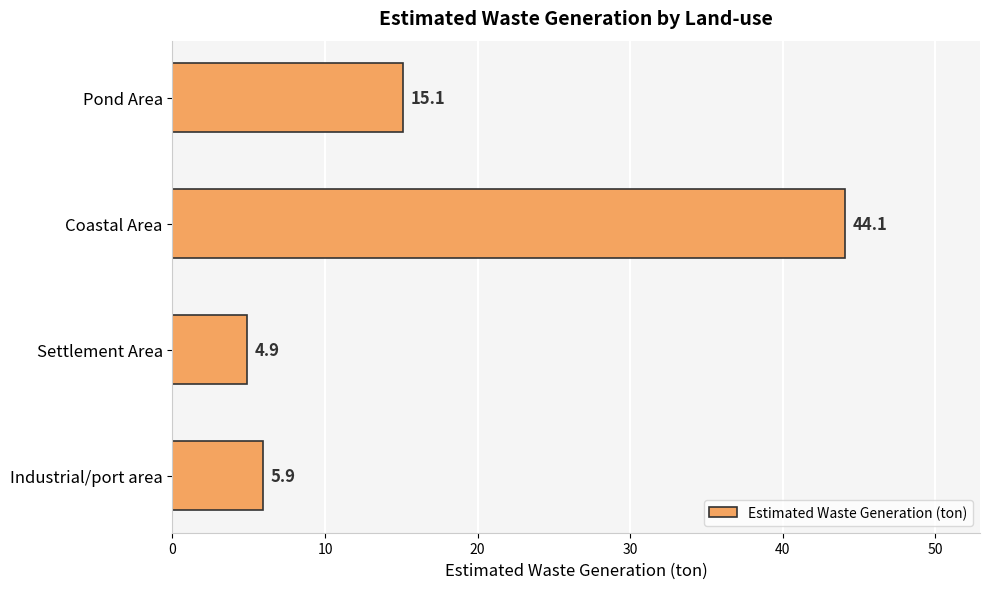

What is the maximum value shown in the chart?

44.1